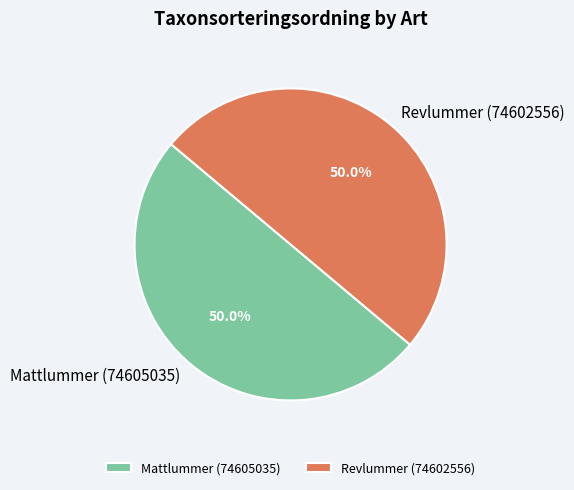

To the nearest percent, what is the combined percentage of Revlummer (74602556) and Mattlummer (74605035)?

100%